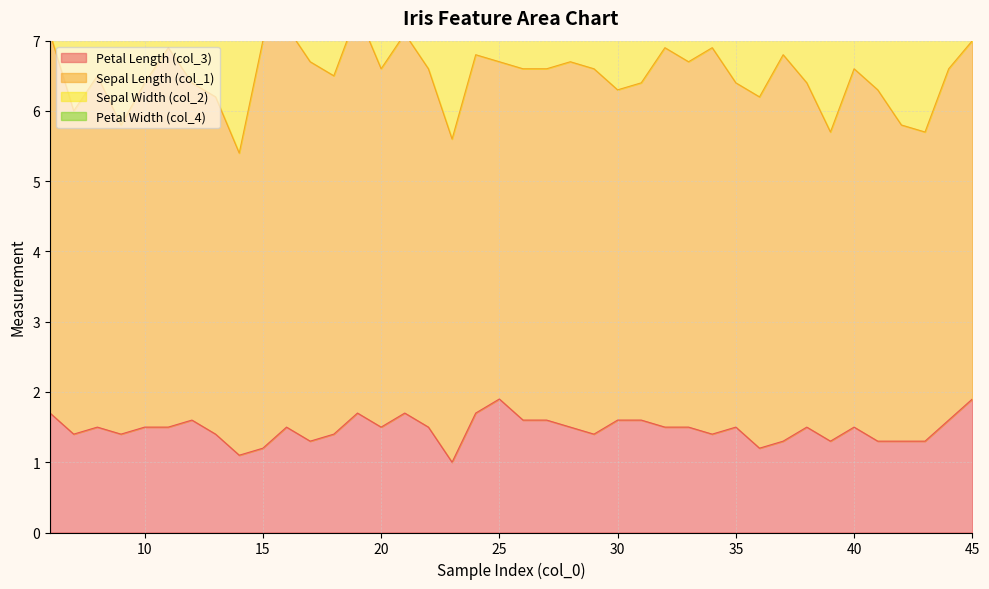

Reading left to right, transcribe all the data shown in this chart.

Petal Length (col_3): 1.7	1.4	1.5	1.4	1.5	1.5	1.6	1.4	1.1	1.2	1.5	1.3	1.4	1.7	1.5	1.7	1.5	1.0	1.7	1.9	1.6	1.6	1.5	1.4	1.6	1.6	1.5	1.5	1.4	1.5	1.2	1.3	1.5	1.3	1.5	1.3	1.3	1.3	1.6	1.9
Sepal Length (col_1): 5.4	4.6	5.0	4.4	4.9	5.4	4.8	4.8	4.3	5.8	5.7	5.4	5.1	5.7	5.1	5.4	5.1	4.6	5.1	4.8	5.0	5.0	5.2	5.2	4.7	4.8	5.4	5.2	5.5	4.9	5.0	5.5	4.9	4.4	5.1	5.0	4.5	4.4	5.0	5.1
Sepal Width (col_2): 3.9	3.4	3.4	2.9	3.1	3.7	3.4	3.0	3.0	4.0	4.4	3.9	3.5	3.8	3.8	3.4	3.7	3.6	3.3	3.4	3.0	3.4	3.5	3.4	3.2	3.1	3.4	4.1	4.2	3.1	3.2	3.5	3.1	3.0	3.4	3.5	2.3	3.2	3.5	3.8
Petal Width (col_4): 0.4	0.3	0.2	0.2	0.1	0.2	0.2	0.1	0.1	0.2	0.4	0.4	0.3	0.3	0.3	0.2	0.4	0.2	0.5	0.2	0.2	0.4	0.2	0.2	0.2	0.2	0.4	0.1	0.2	0.1	0.2	0.2	0.1	0.2	0.2	0.3	0.3	0.2	0.6	0.4